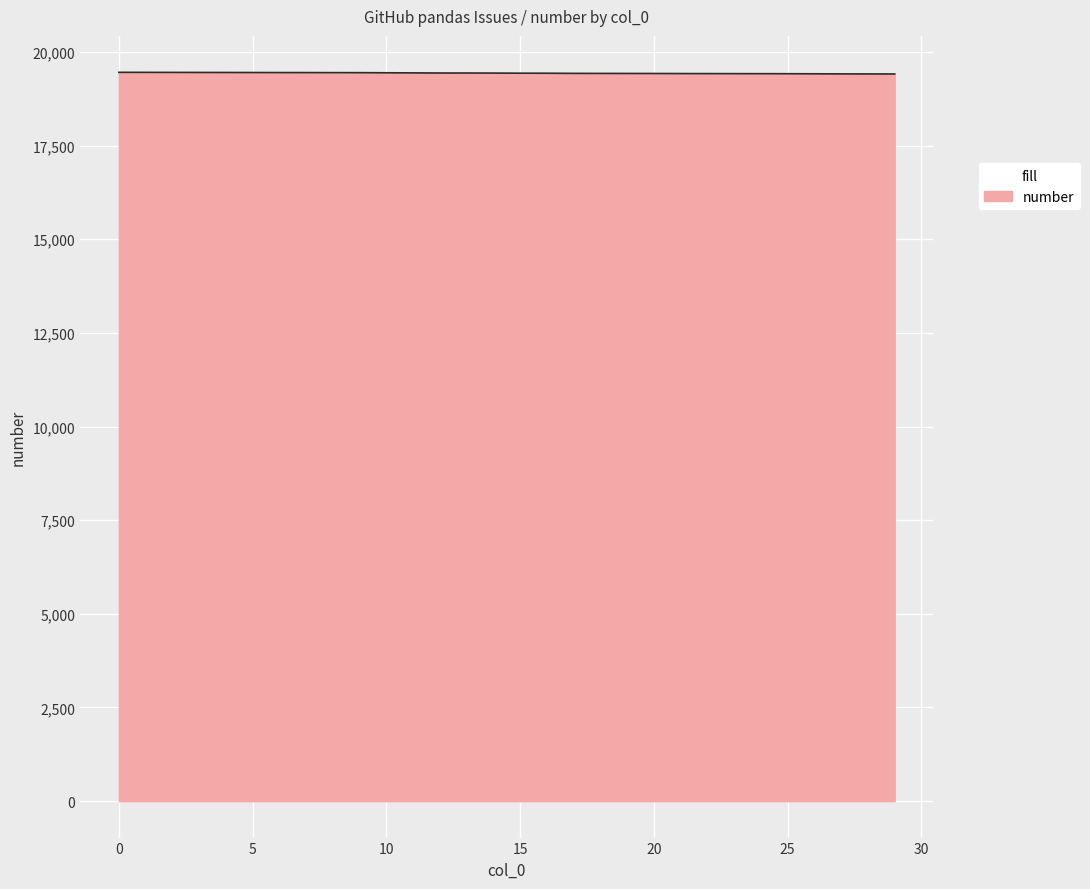

What is the greatest value displayed?

19456